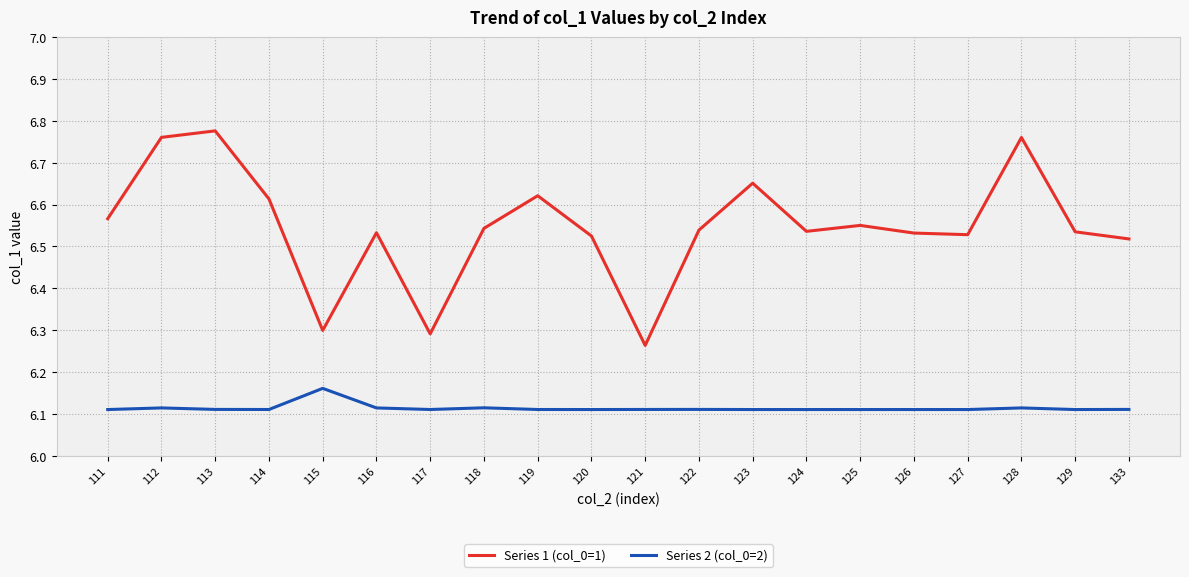

In Series 1 (col_0=1), how many points are lower than both neighbors (excluding endpoints)?

5